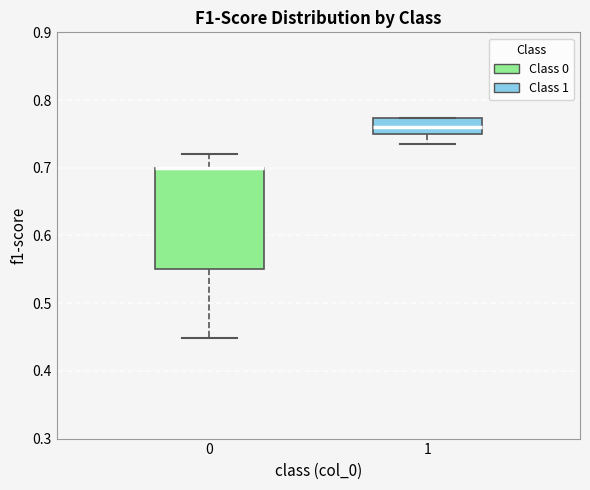

Reading left to right, transcribe this box plot: for each box, give where its median line is, the range the box spans, and where its two whiskers end, as read against the y-axis. The values are not printed on the chart, so give them approximately, as read against the axis.

0: median 0.70 (drawn on the box's upper edge), box 0.55 to 0.70, whiskers 0.45 to 0.72
1: median 0.76, box 0.75 to 0.77, whiskers 0.74 to 0.77